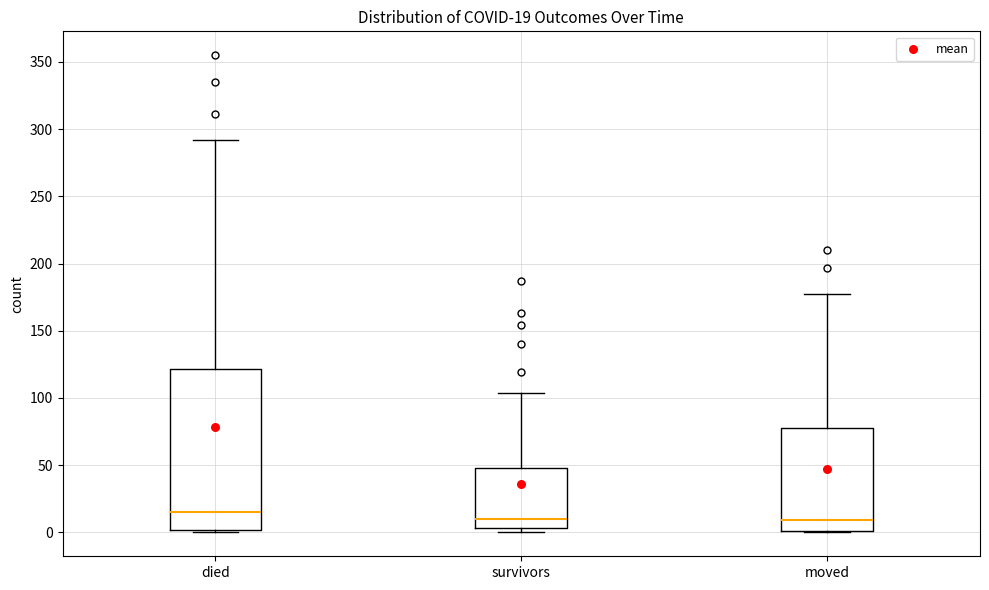

Which box is the tallest, from its lower edge to its upper edge?

died